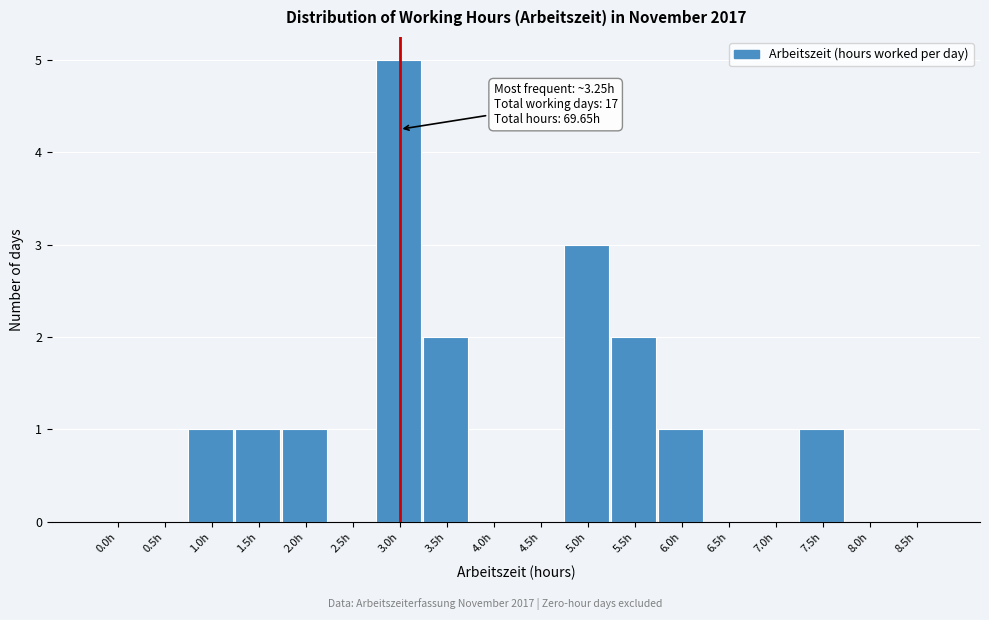

Reading left to right, extract all data points from this chart.

0.0h=0	0.5h=0	1.0h=1	1.5h=1	2.0h=1	2.5h=0	3.0h=5	3.5h=2	4.0h=0	4.5h=0	5.0h=3	5.5h=2	6.0h=1	6.5h=0	7.0h=0	7.5h=1	8.0h=0	8.5h=0